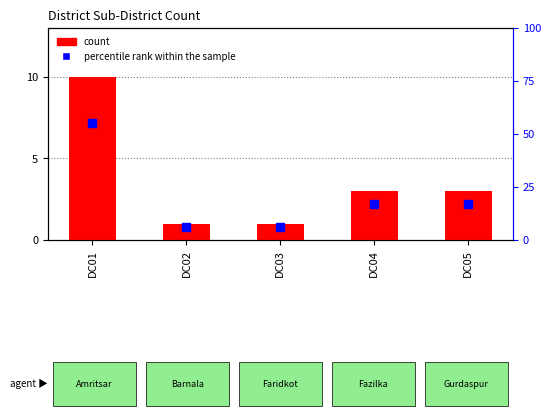

What are all the series names shown in the legend?

count, percentile rank within the sample